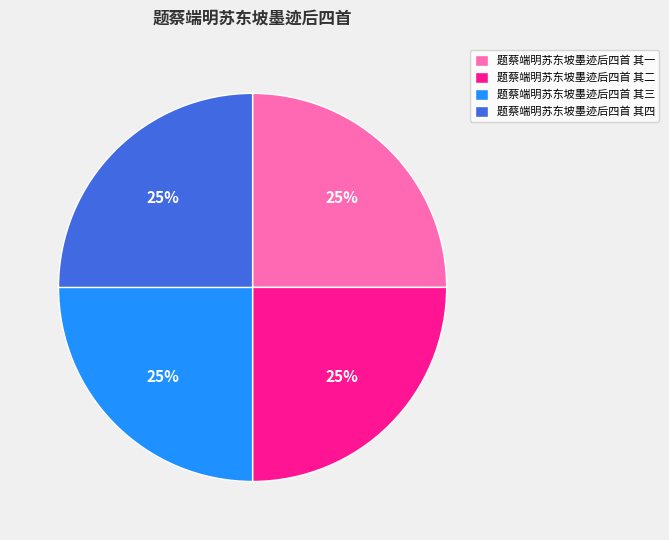

The 题蔡端明苏东坡墨迹后四首 其一 slice represents 33% of the pie. True or false?

False